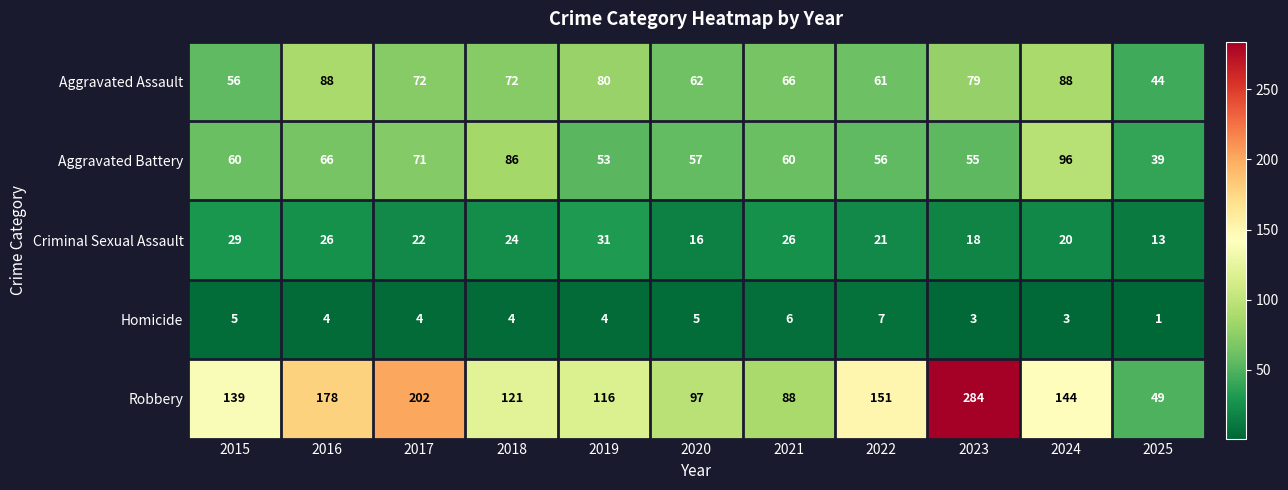

At which category does the chart reach its minimum across all series?

2025